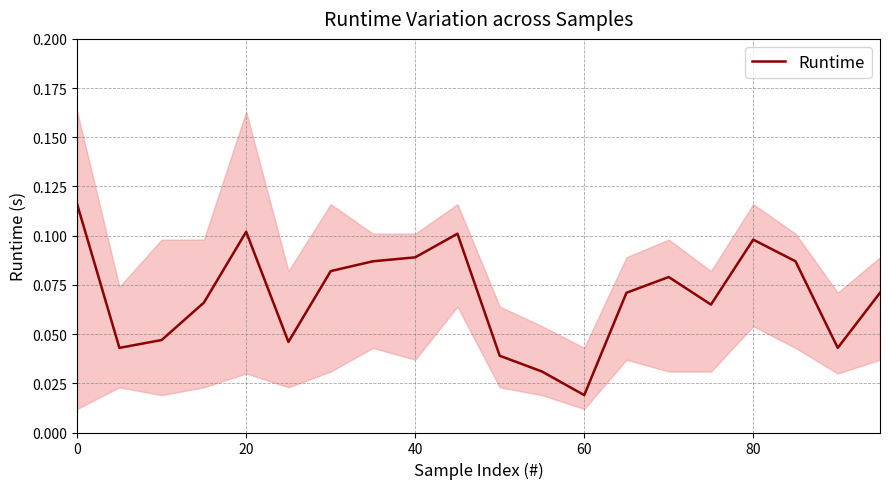

The Runtime series shows 0.2 at 40. True or false?

False